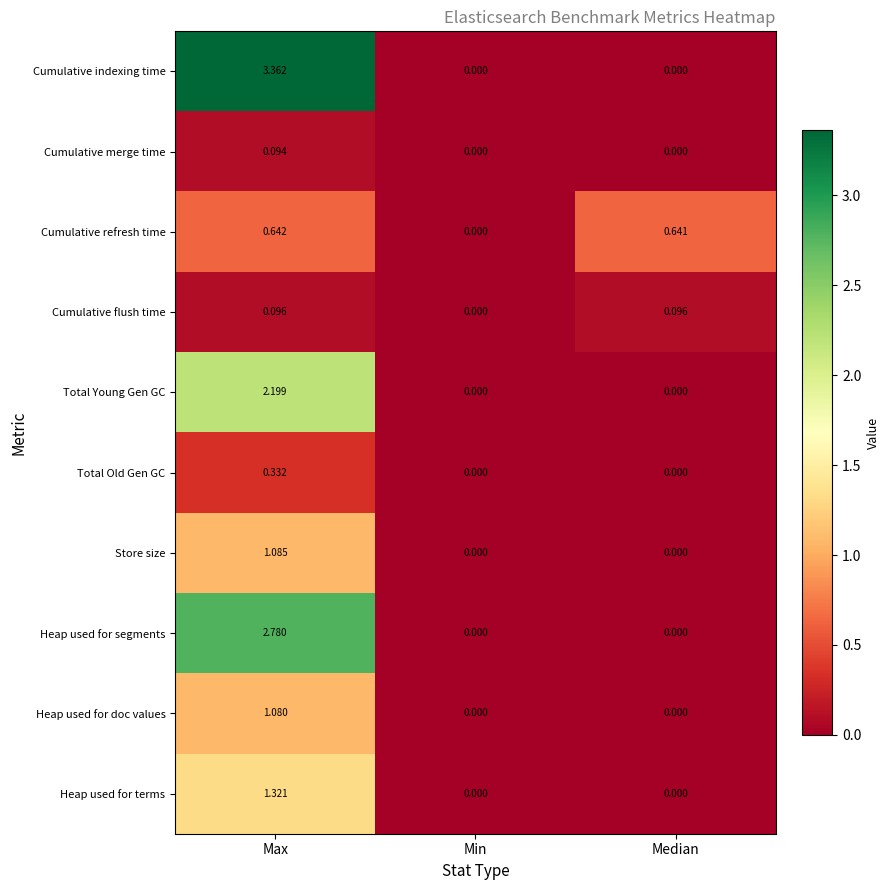

Count the number of categories in the chart.

3